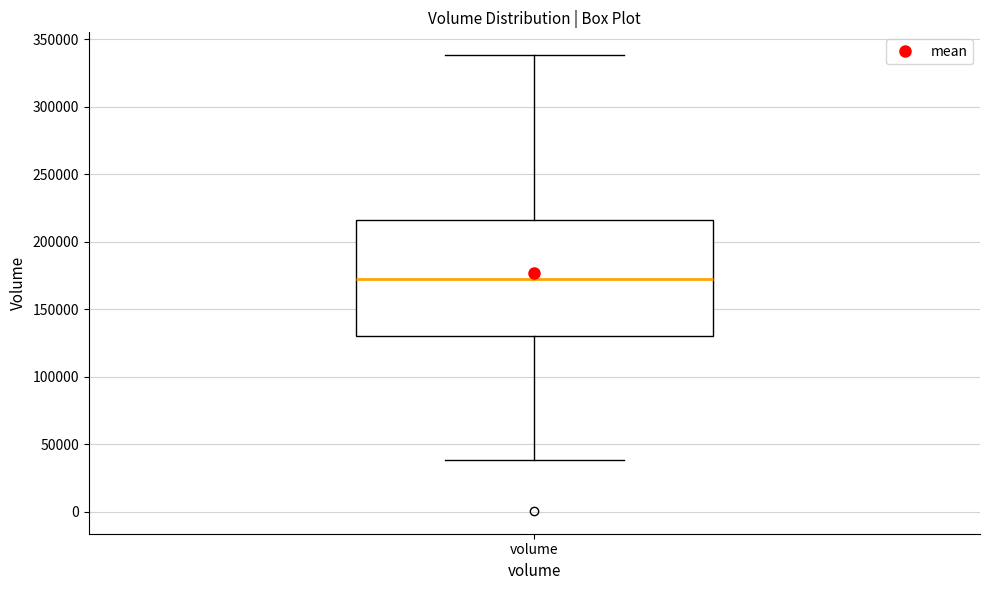

Read this box plot against the y-axis: the position of the median line, the range covered by the box, and the ends of both whiskers. The values are not printed on the chart, so give them approximately, as read against the axis.

median 175000, box 130000 to 215000, whiskers 40000 to 340000